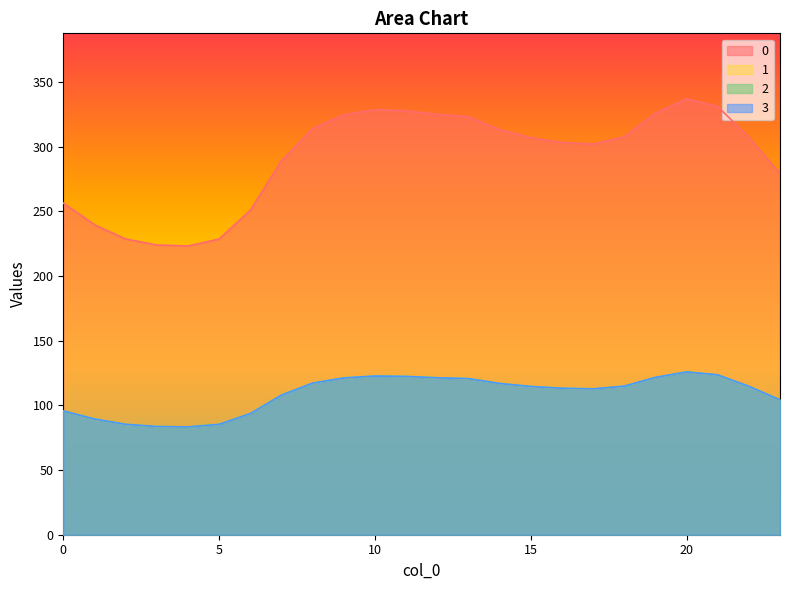

True or false: 1 has a value of 67.4 at 13.

False